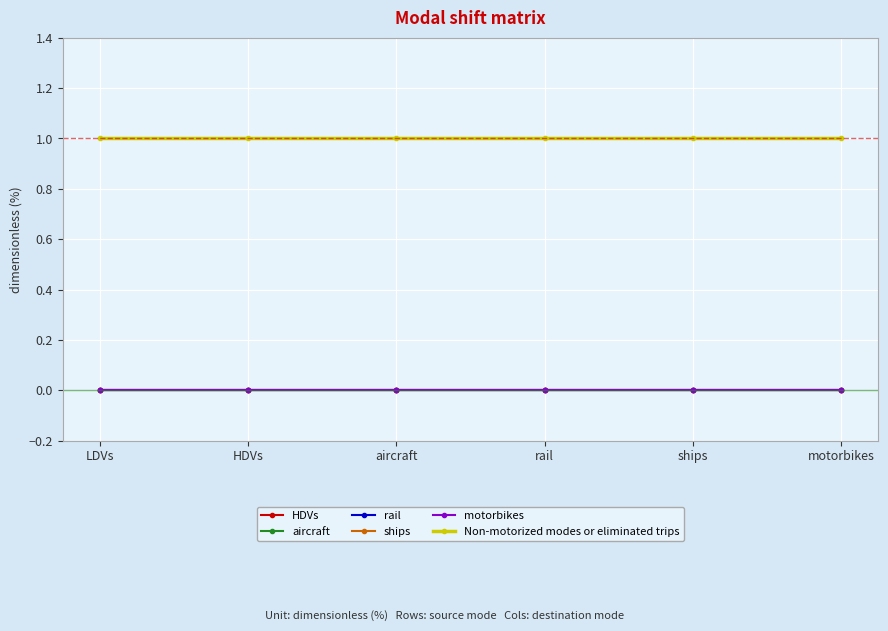

Is this an area chart (filled region under the line)?

No